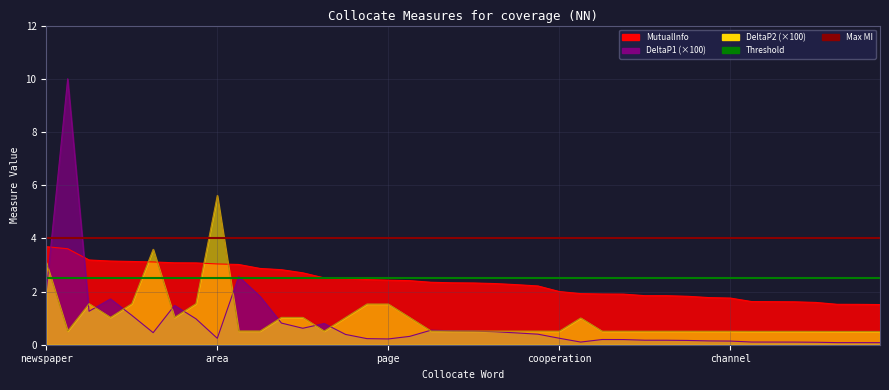

What is the value of the Max MI point at the 1st from the left?

4.0